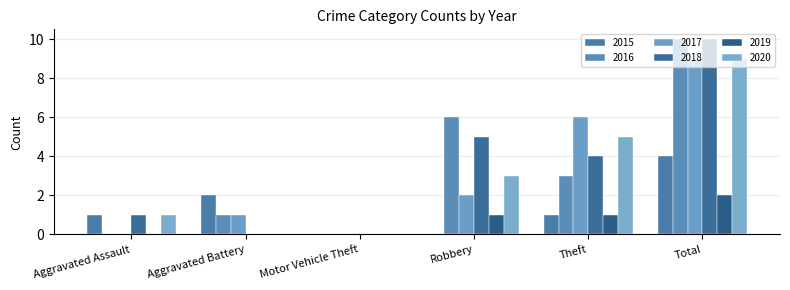

The value of 2016 at Theft is 3. True or false?

True